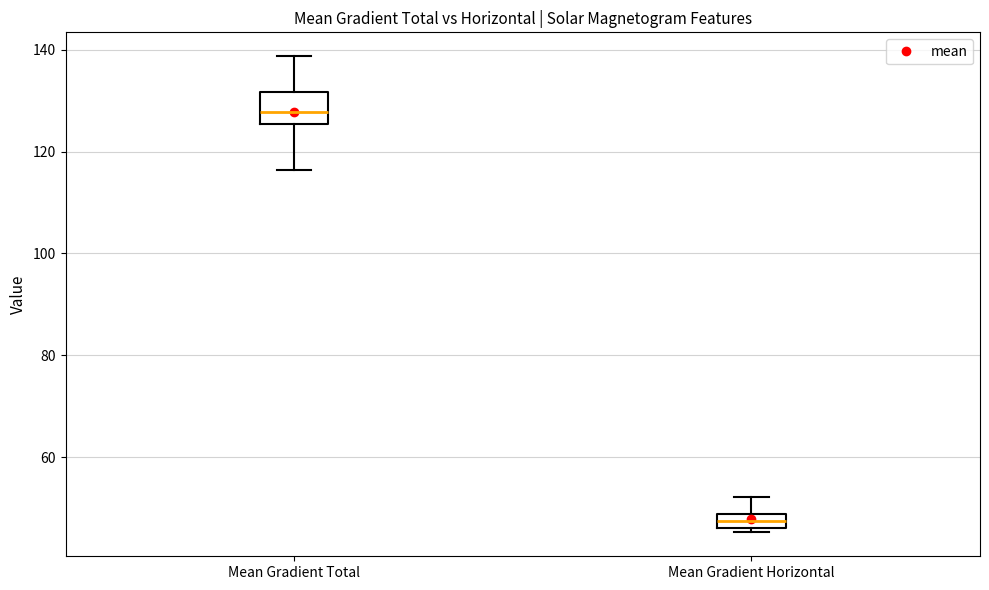

Where is the upper edge of the box for Mean Gradient Horizontal on the y-axis? The values are not printed on the chart, so give them approximately, as read against the axis.

48